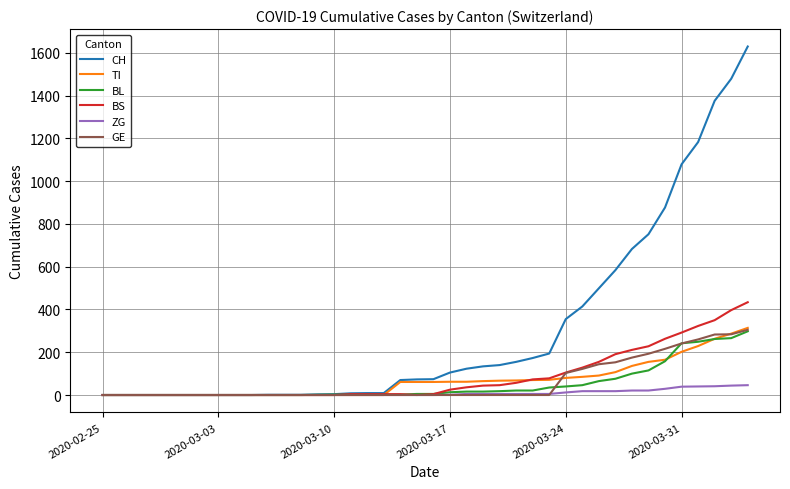

What is the greatest value displayed?

1630